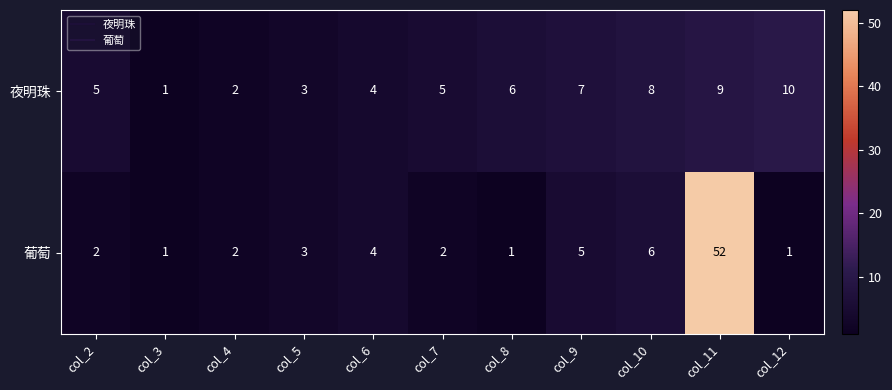

Count the number of data series in this chart.

2